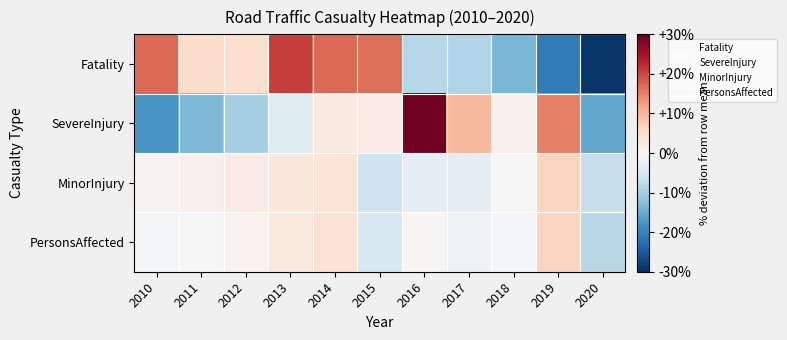

Which series has the largest total across all categories?

PersonsAffected